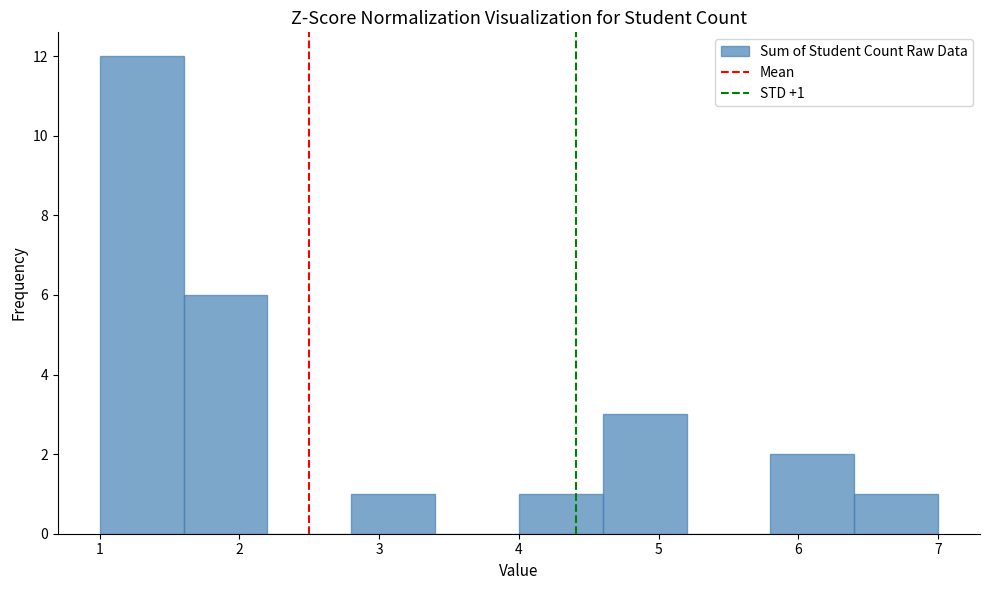

Which range on the x-axis has the tallest bar?

1.0 to 1.6